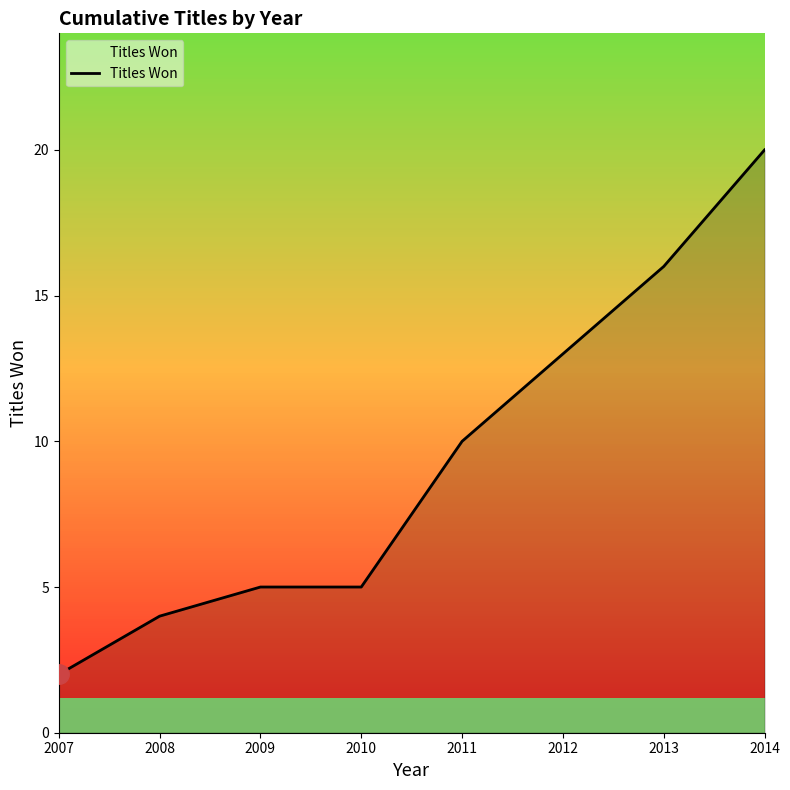

What is the minimum value shown in the chart?

2.0